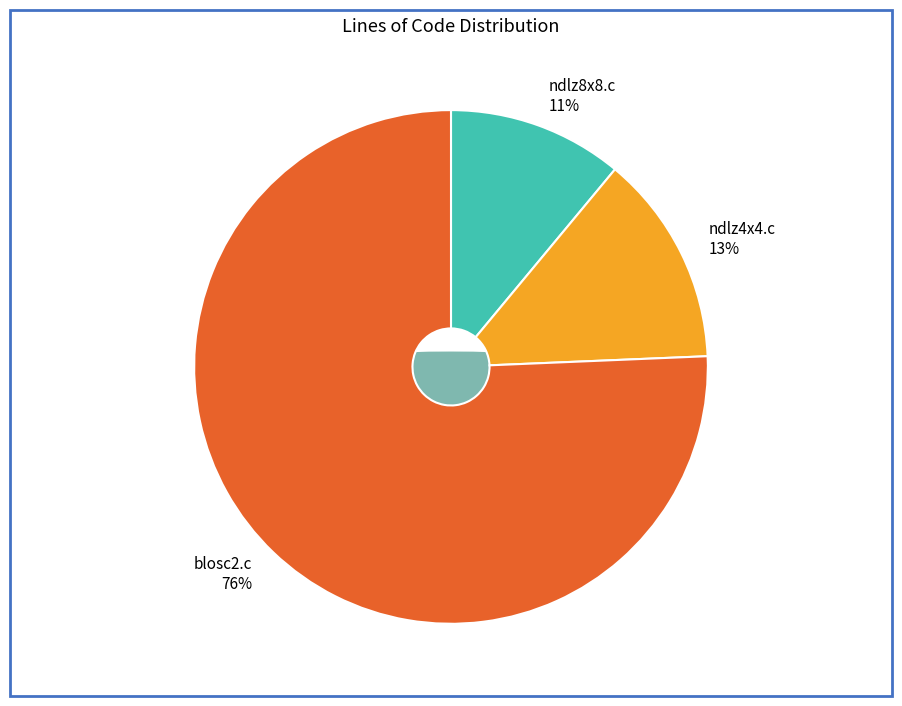

To the nearest percent, what is the difference between the blosc2.c and ndlz8x8.c slice percentages?

65%